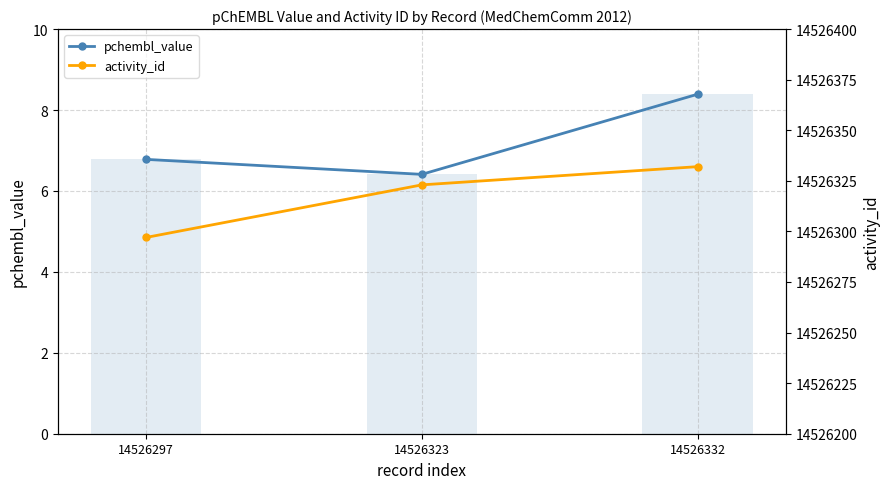

What is the average value of the pchembl bar series?

7.2